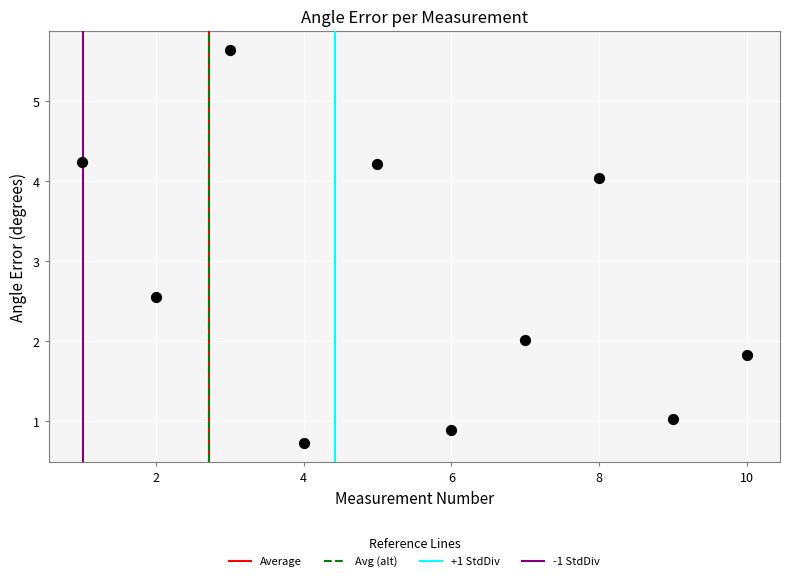

What is the average X value?

5.5